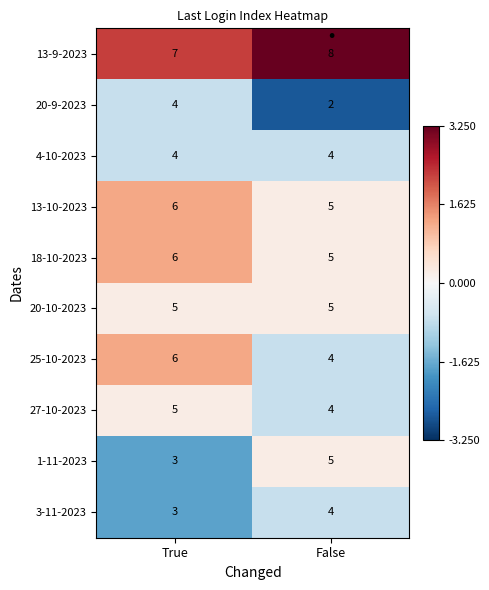

True or false: 25-10-2023 has a value of 3 at False.

False